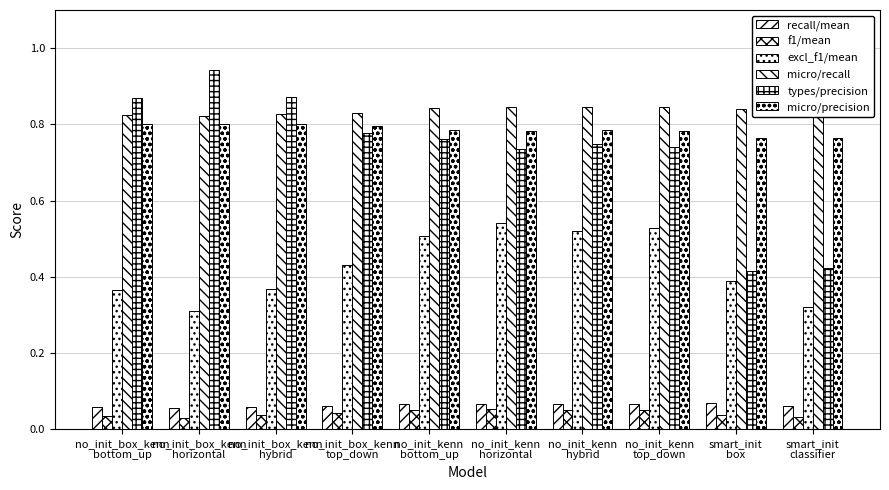

Count the number of categories in the chart.

10